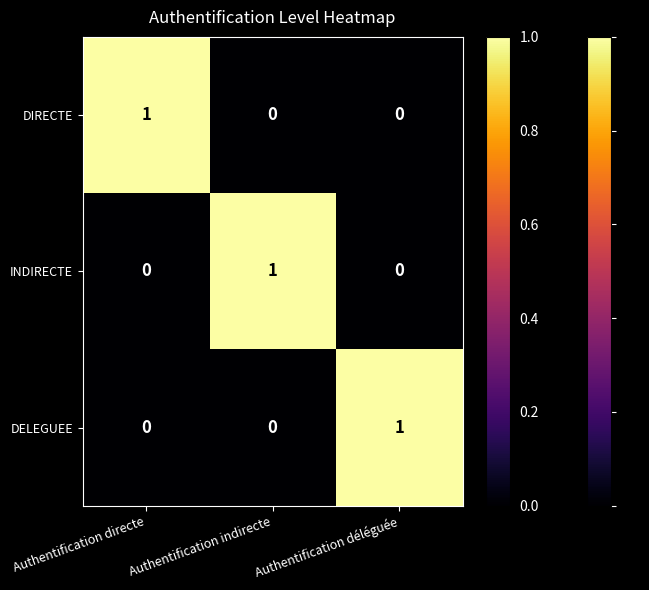

Is it true that DIRECTE equals 0 at Authentification indirecte?

True